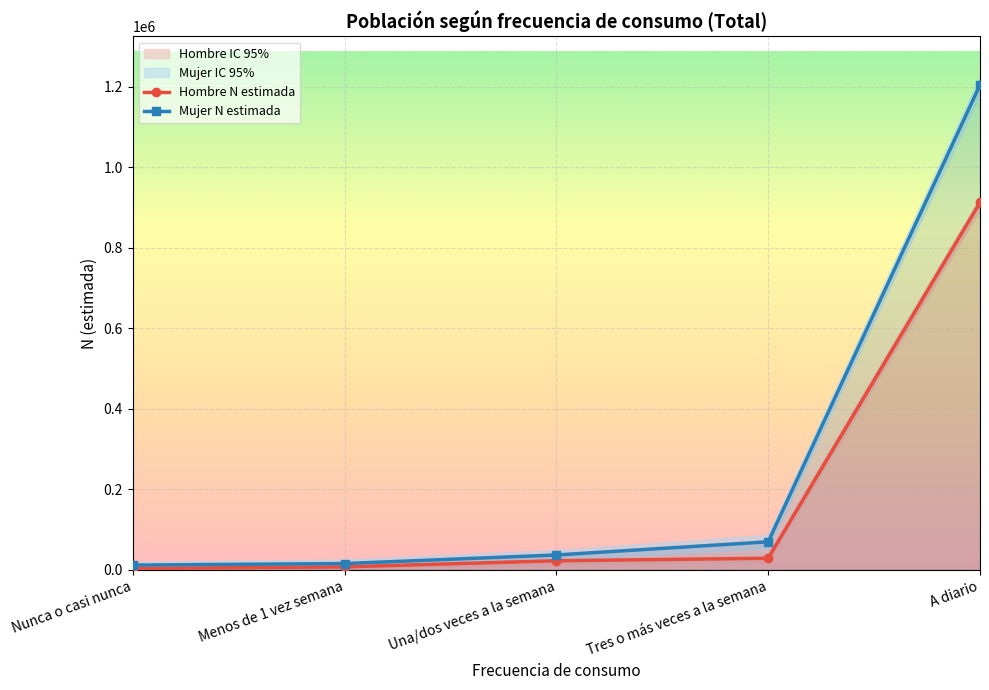

What position from the left is Nunca o casi nunca?

1